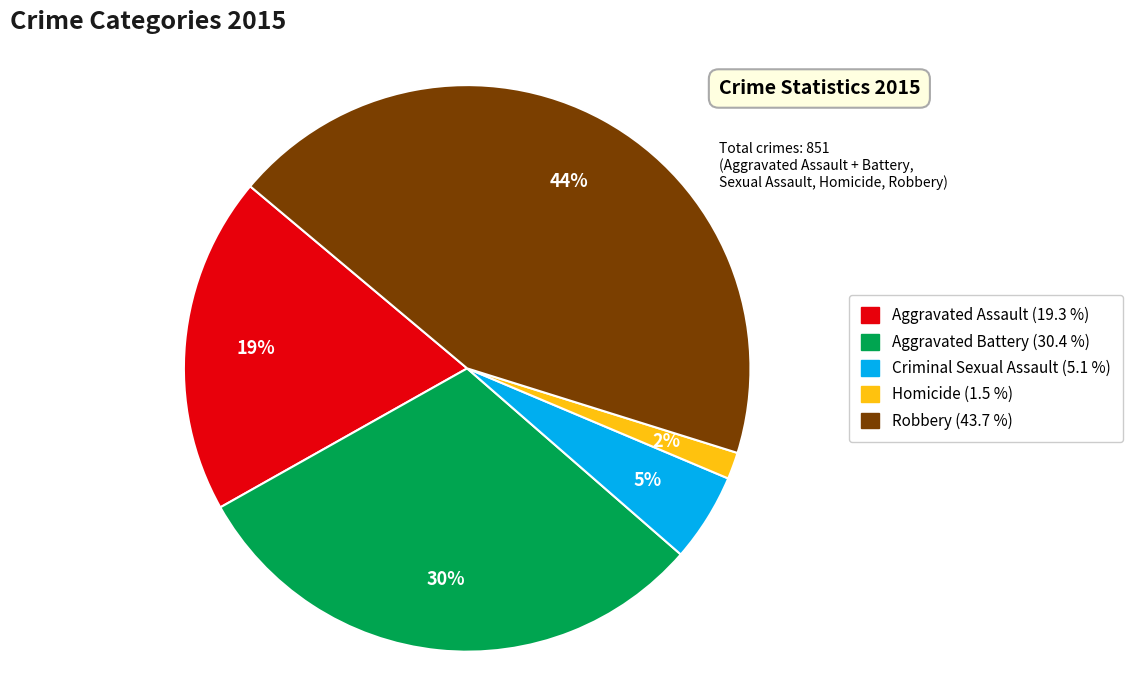

To the nearest percent, what is the difference between the largest and smallest slice percentages?

42%